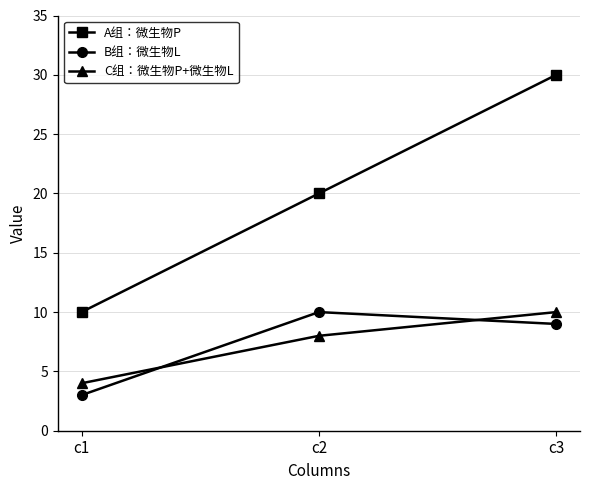

Count the B组：微生物L values in the range 3 to 10.

3